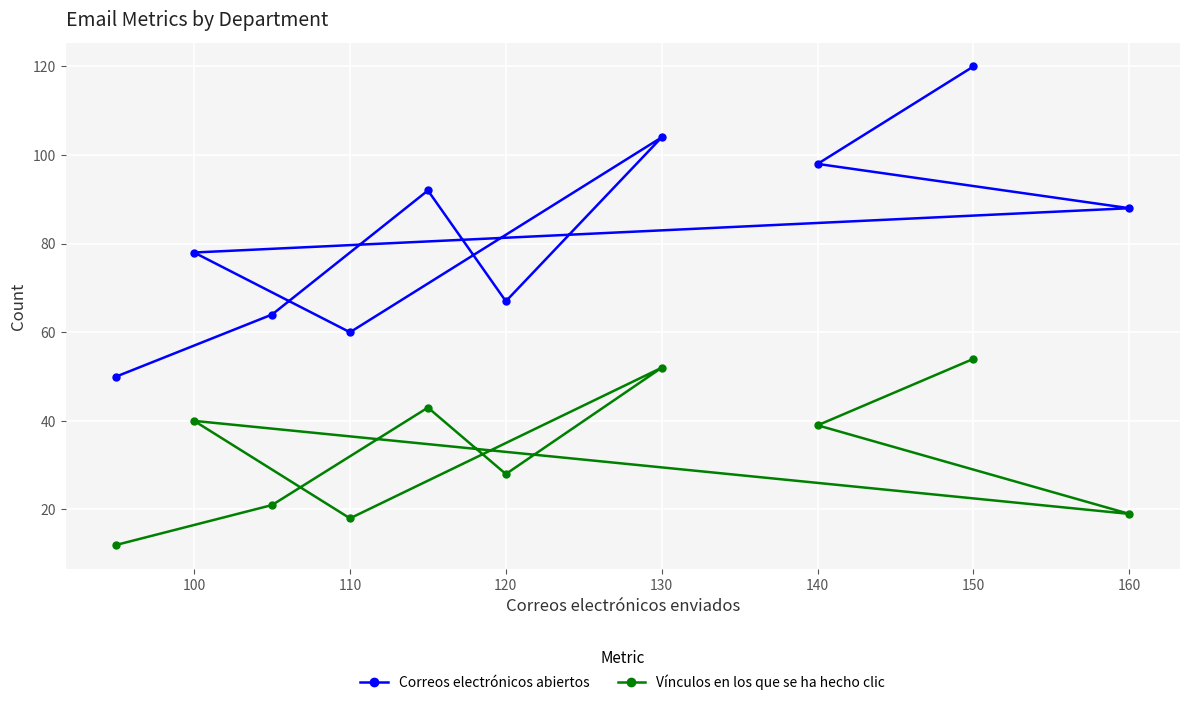

What is the difference between the highest and lowest values at 150?

66